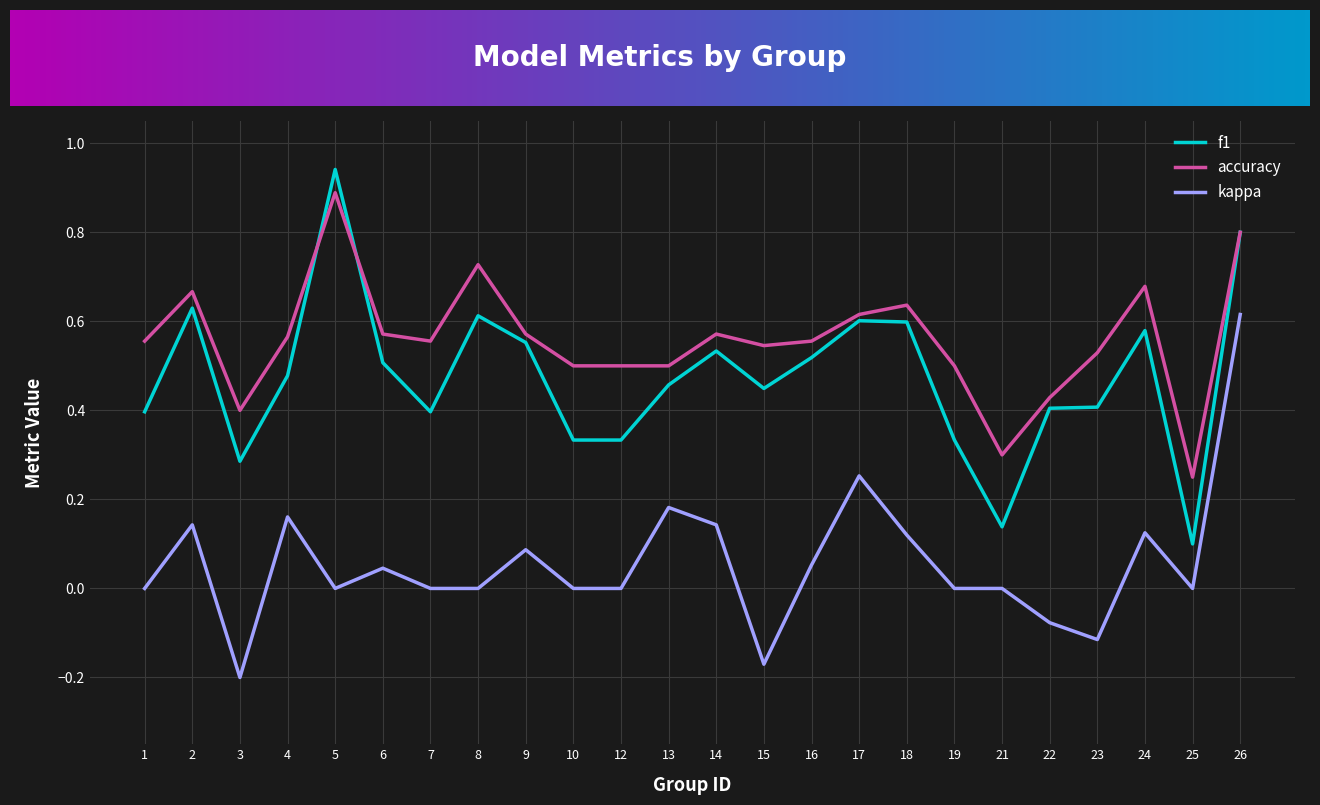

List the series in order of their overall mean, highest first.

accuracy, f1, kappa